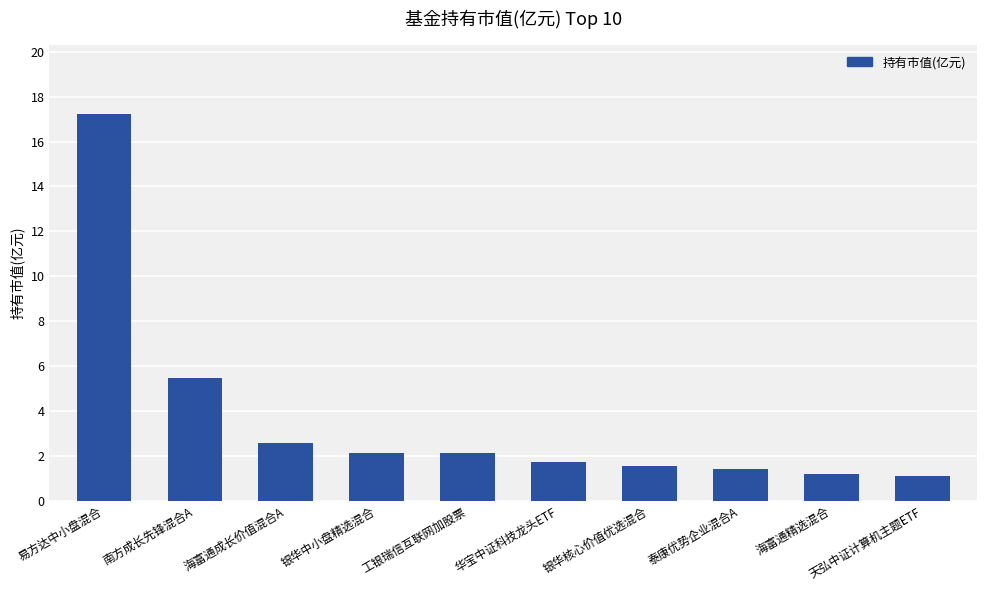

What is the label of the 5th bar from the left?

工银瑞信互联网加股票